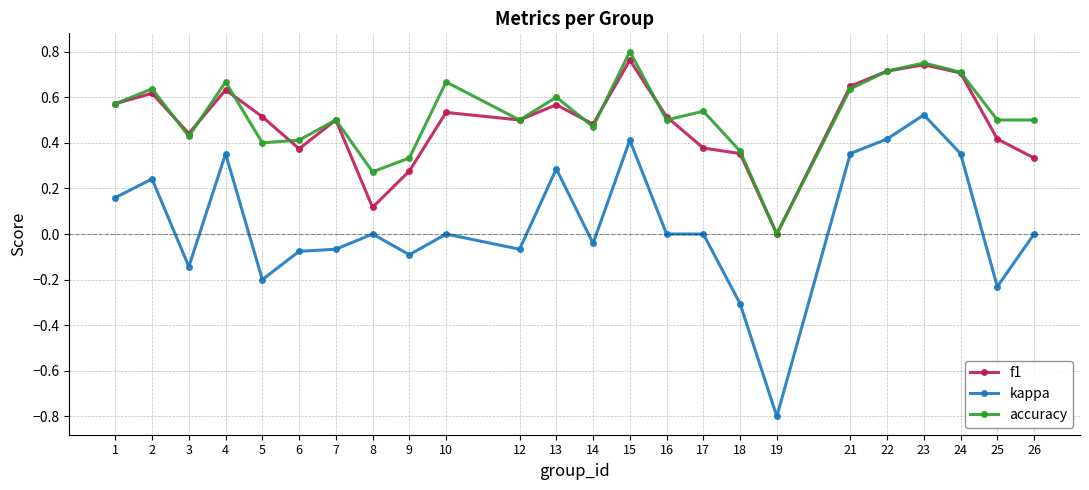

Is it true that f1 equals 0.2 at 2?

False